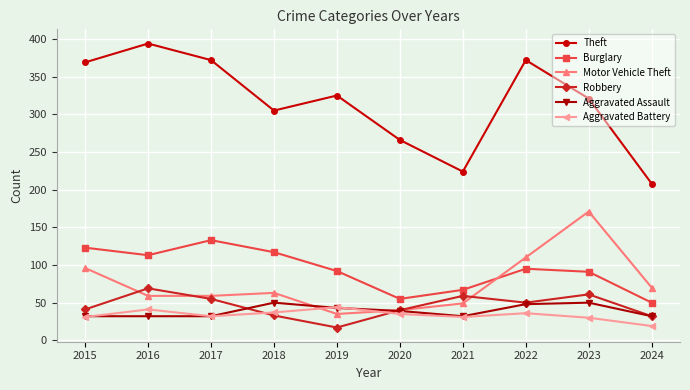

True or false: Robbery has more than 0 points higher than both neighbors.

True